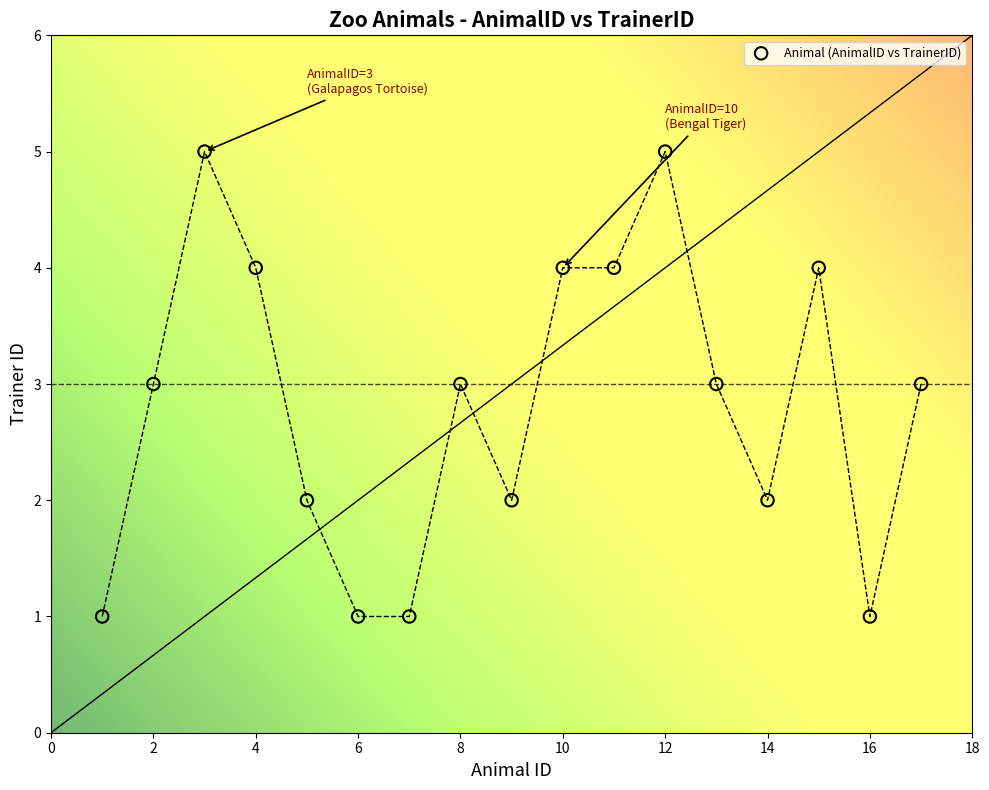

What is the range of X values (max minus min)?

16